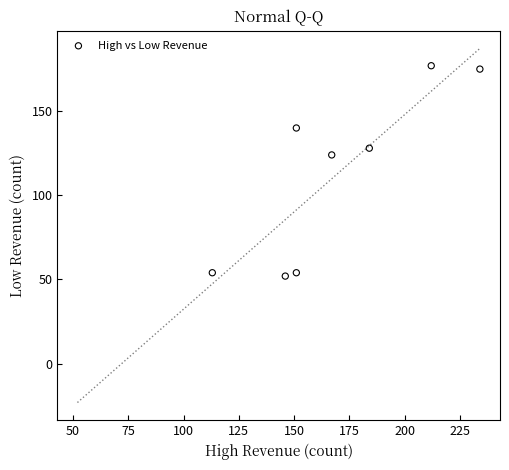

What is the range of Y values (max minus min)?

125